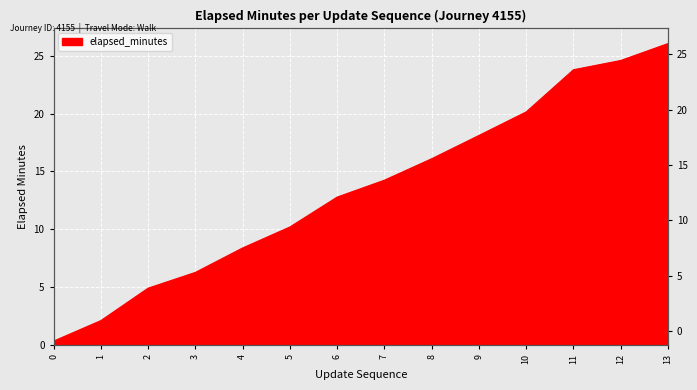

What is the value of the 12th point from the left?

23.8